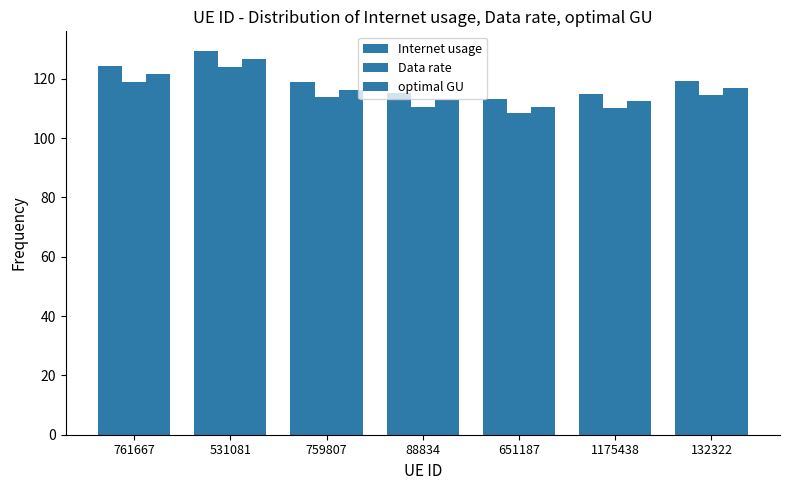

What is the total value across all series at 759807?

349.0